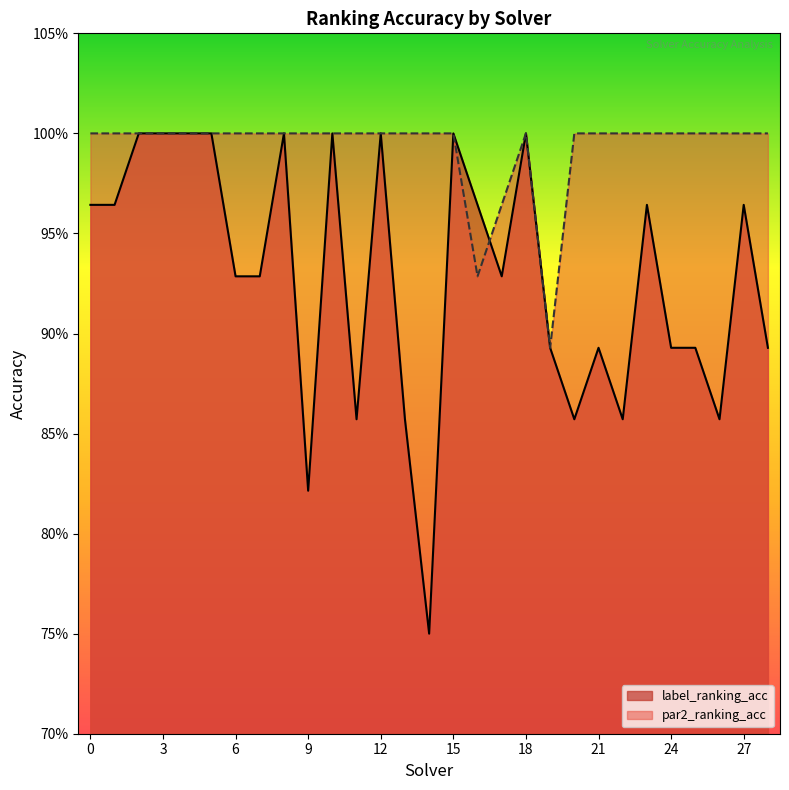

Reading left to right, list all the values displayed in this chart.

label_ranking_acc: 0=1.0	1=1.0	2=1.0	3=1.0	4=1.0	5=1.0	6=0.9	7=0.9	8=1.0	9=0.8	10=1.0	11=0.9	12=1.0	13=0.9	14=0.8	15=1.0	16=1.0	17=0.9	18=1.0	19=0.9	20=0.9	21=0.9	22=0.9	23=1.0	24=0.9	25=0.9	26=0.9	27=1.0	28=0.9
par2_ranking_acc: 0=1.0	1=1.0	2=1.0	3=1.0	4=1.0	5=1.0	6=1.0	7=1.0	8=1.0	9=1.0	10=1.0	11=1.0	12=1.0	13=1.0	14=1.0	15=1.0	16=0.9	17=1.0	18=1.0	19=0.9	20=1.0	21=1.0	22=1.0	23=1.0	24=1.0	25=1.0	26=1.0	27=1.0	28=1.0